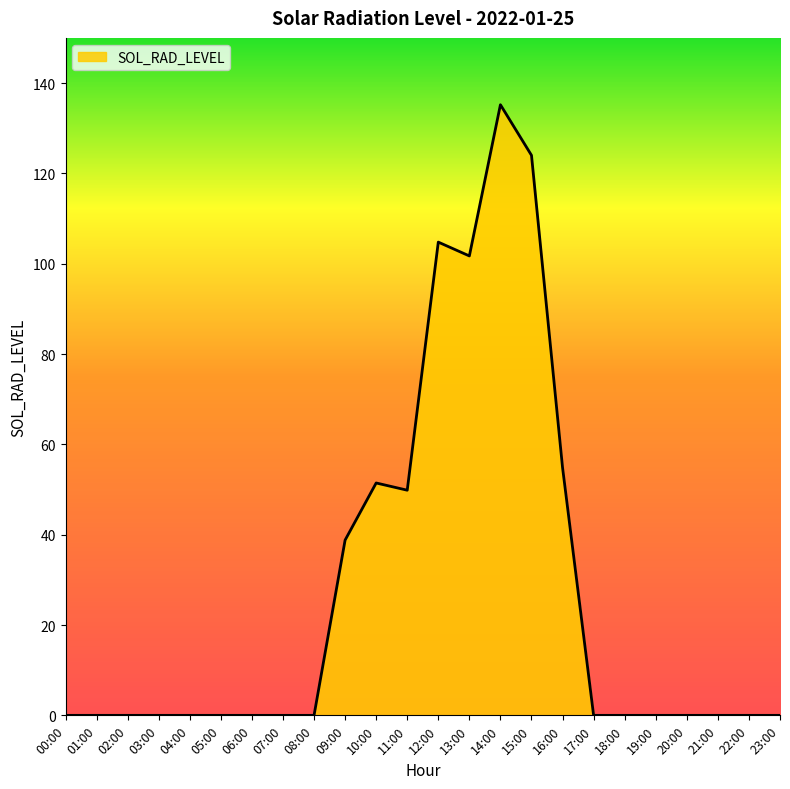

What is the difference between the maximum and minimum values?

135.2